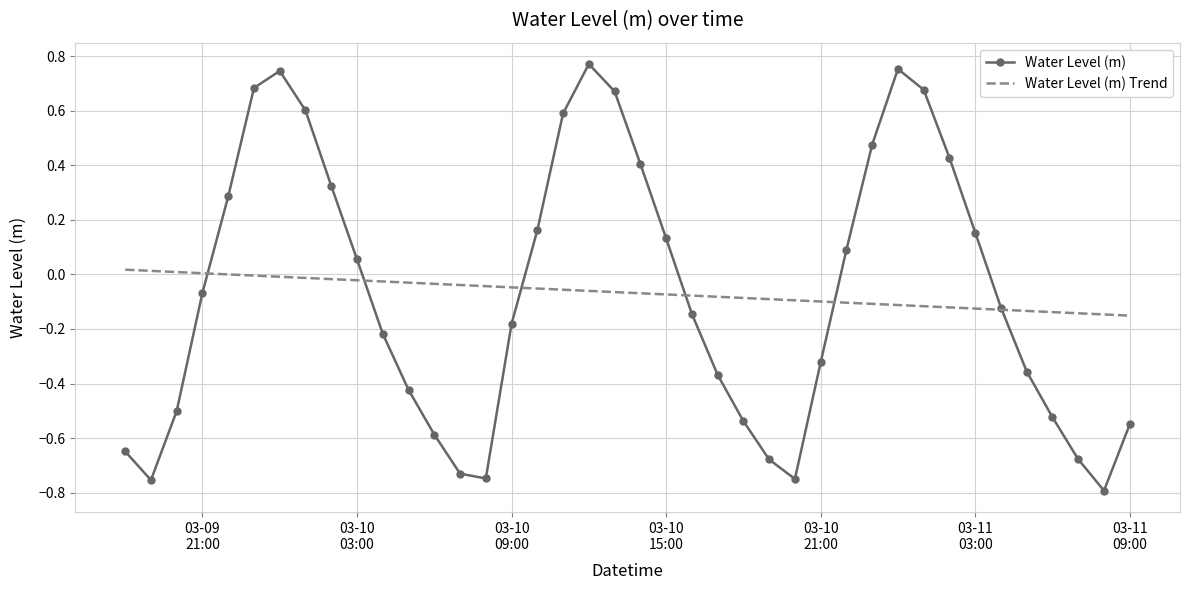

Which series has the largest range (max minus min)?

Water Level (m)